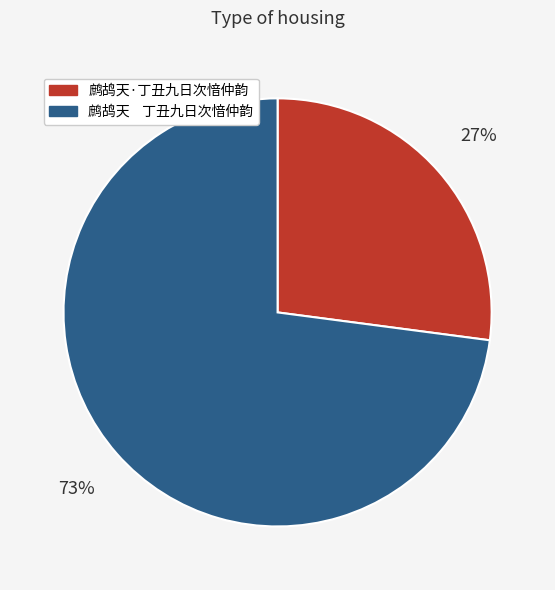

Rank the categories by value from lowest to highest.

鹧鸪天·丁丑九日次愔仲韵, 鹧鸪天 丁丑九日次愔仲韵